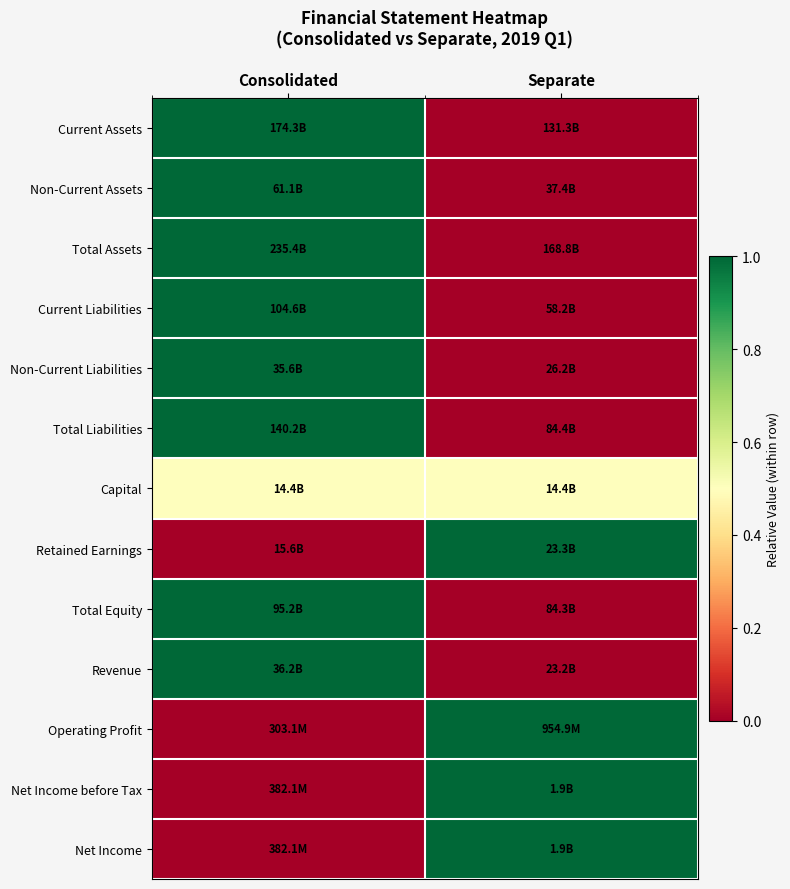

Reading left to right, transcribe all the data shown in this chart.

Current Assets: Consolidated=1.0	Separate=0.0
Non-Current Assets: Consolidated=1.0	Separate=0.0
Total Assets: Consolidated=1.0	Separate=0.0
Current Liabilities: Consolidated=1.0	Separate=0.0
Non-Current Liabilities: Consolidated=1.0	Separate=0.0
Total Liabilities: Consolidated=1.0	Separate=0.0
Capital: Consolidated=0.5	Separate=0.5
Retained Earnings: Consolidated=0.0	Separate=1.0
Total Equity: Consolidated=1.0	Separate=0.0
Revenue: Consolidated=1.0	Separate=0.0
Operating Profit: Consolidated=0.0	Separate=1.0
Net Income before Tax: Consolidated=0.0	Separate=1.0
Net Income: Consolidated=0.0	Separate=1.0